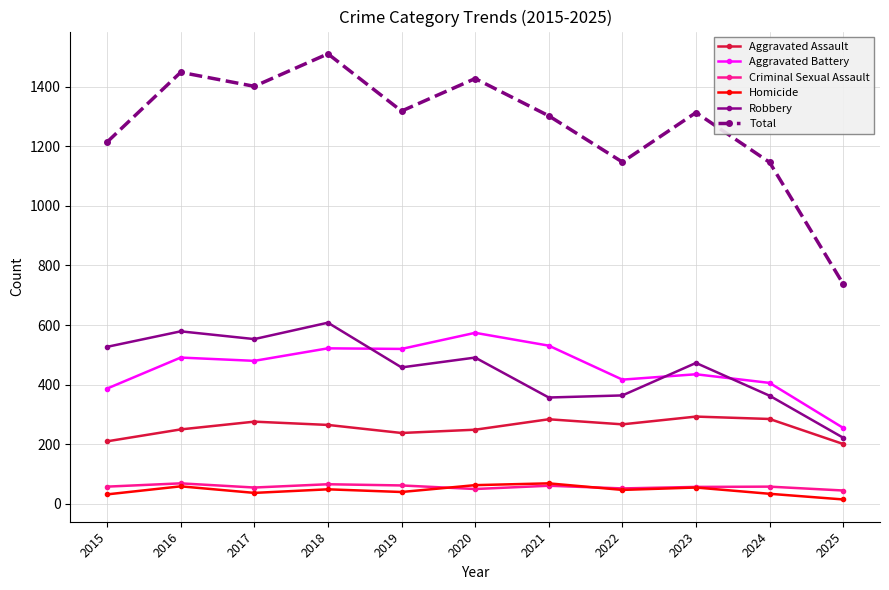

In Criminal Sexual Assault, how many points are higher than both neighbors (excluding endpoints)?

4